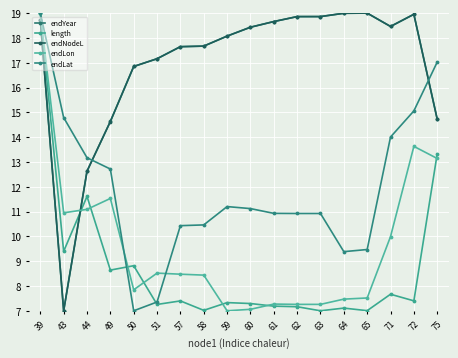

At how many categories does at least one series exceed 13?

18